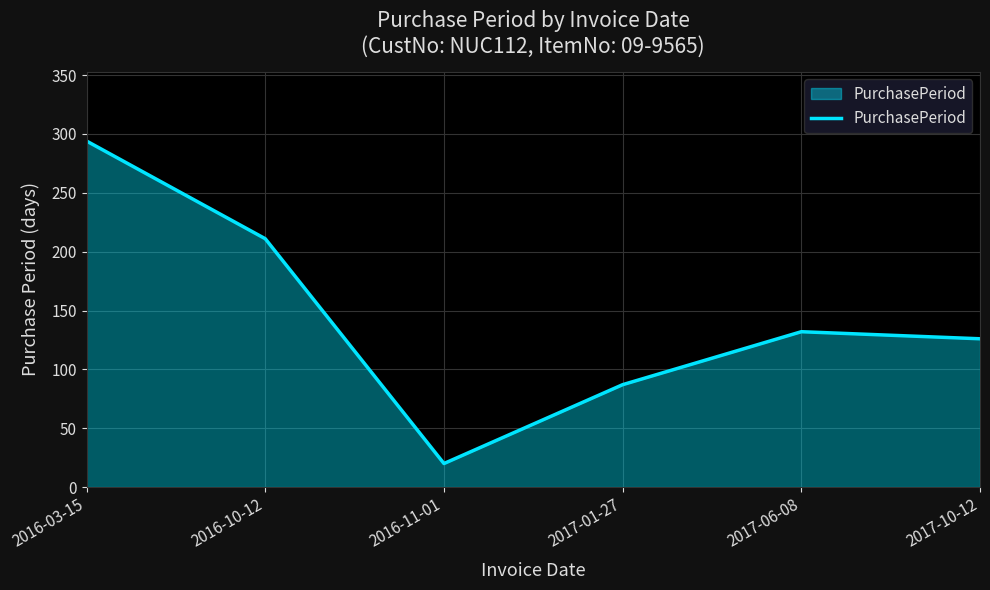

Rank the categories by value from lowest to highest.

2016-11-01, 2017-01-27, 2017-10-12, 2017-06-08, 2016-10-12, 2016-03-15